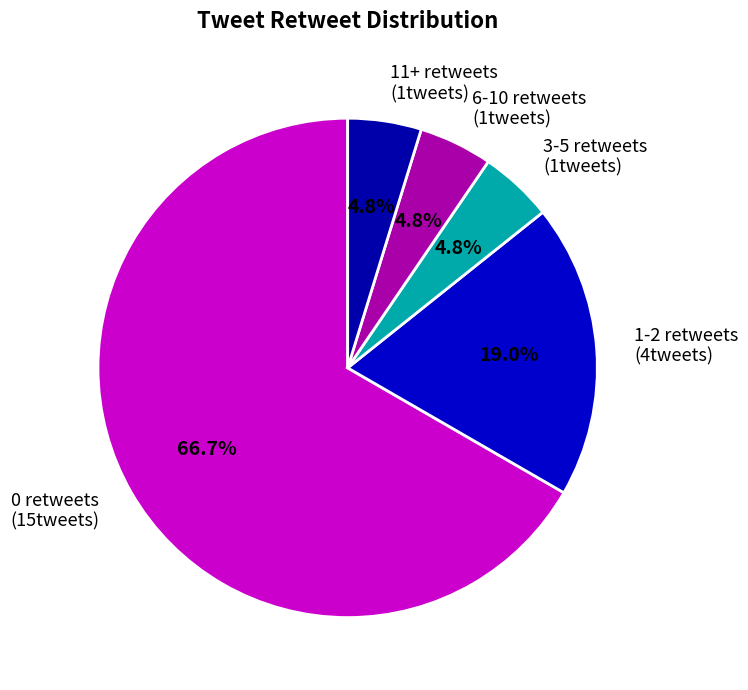

Does any single category account for the majority?

Yes